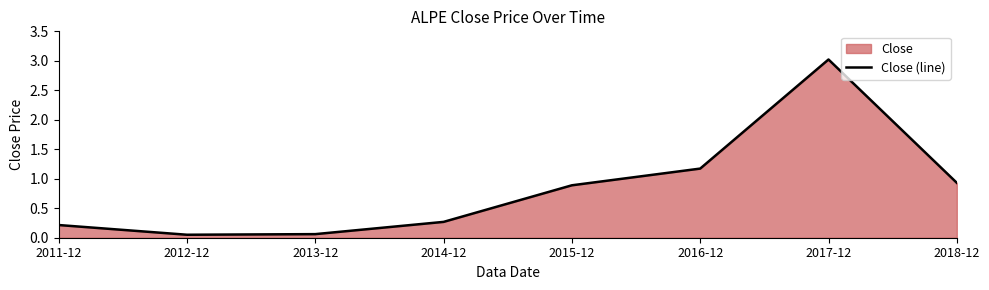

What is the smallest value displayed?

0.1